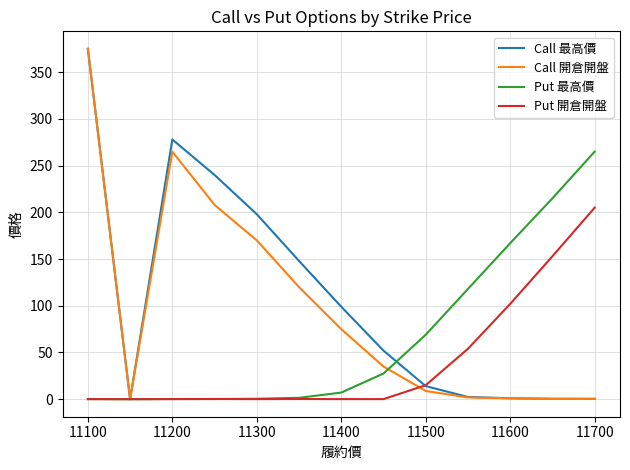

Is this an area chart (filled region under the line)?

No